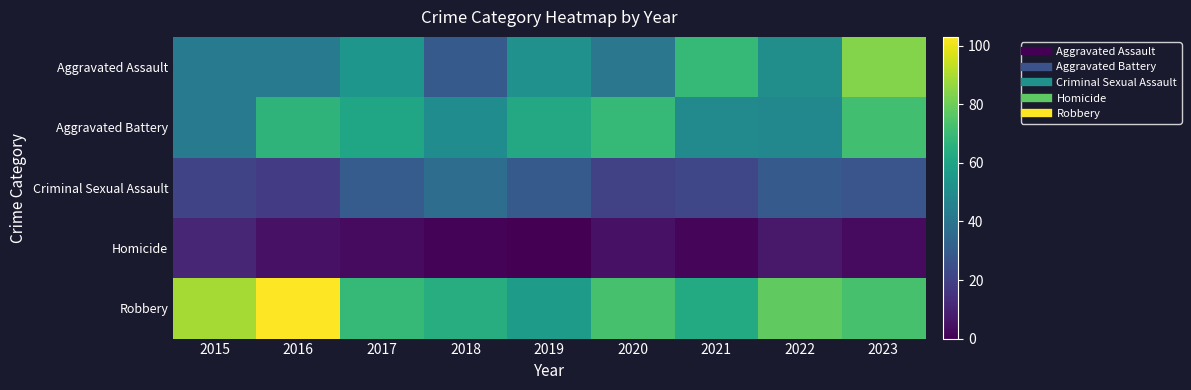

Which series has the largest range (max minus min)?

Aggravated Assault